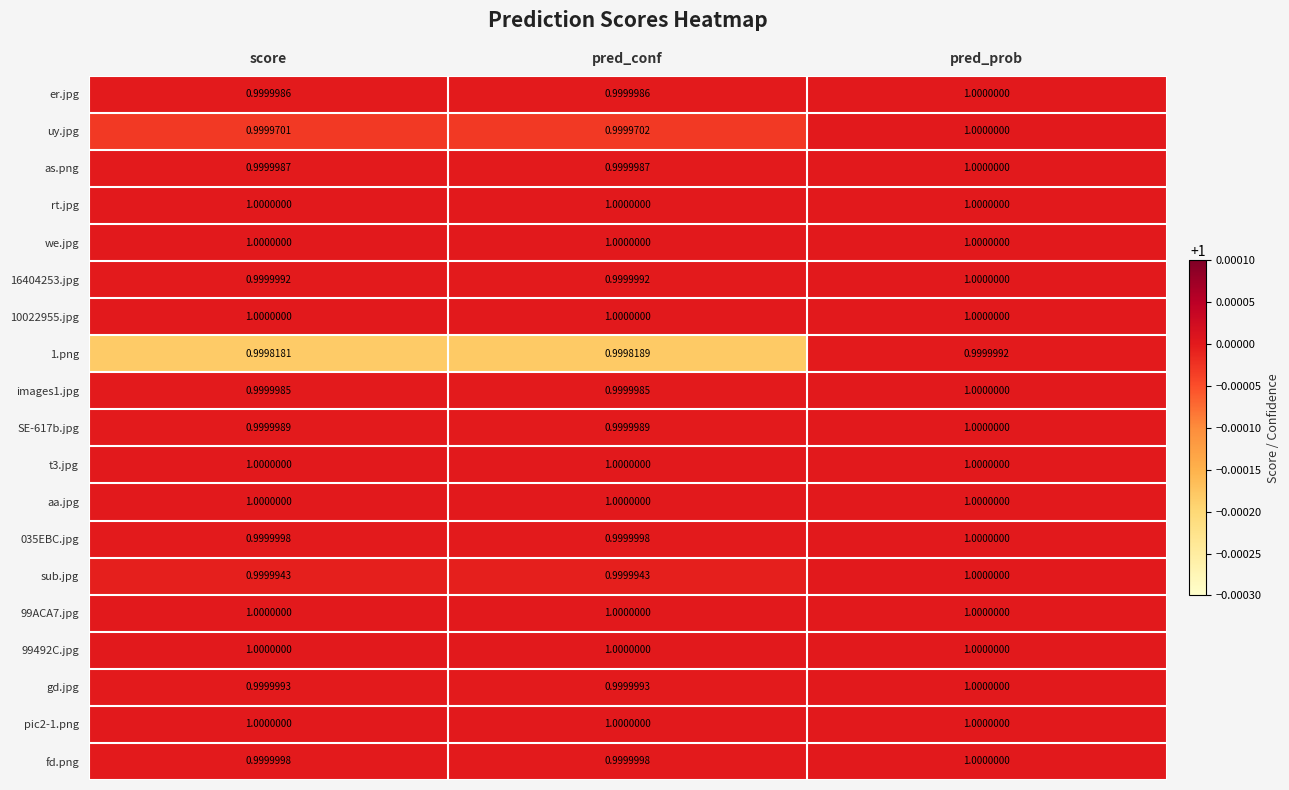

What is the total value across all series at score?

19.0